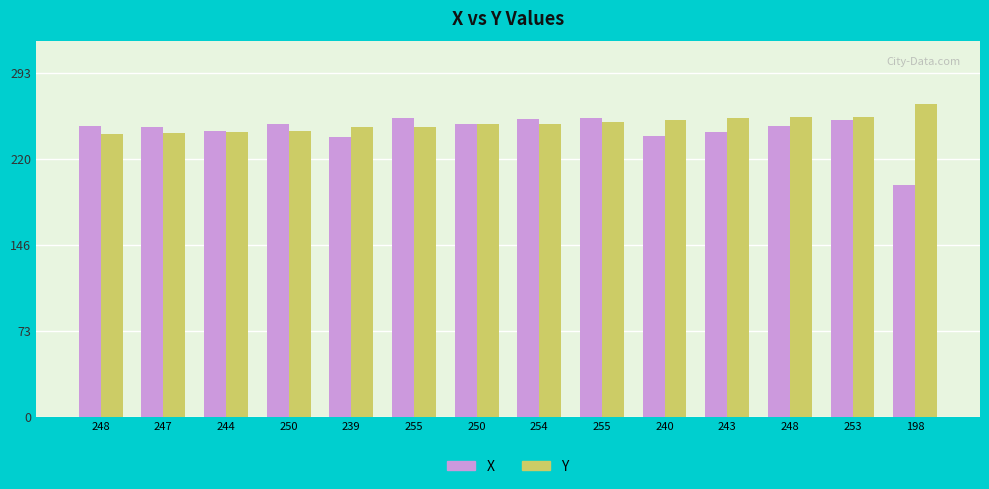

How many bars are there in total?

28